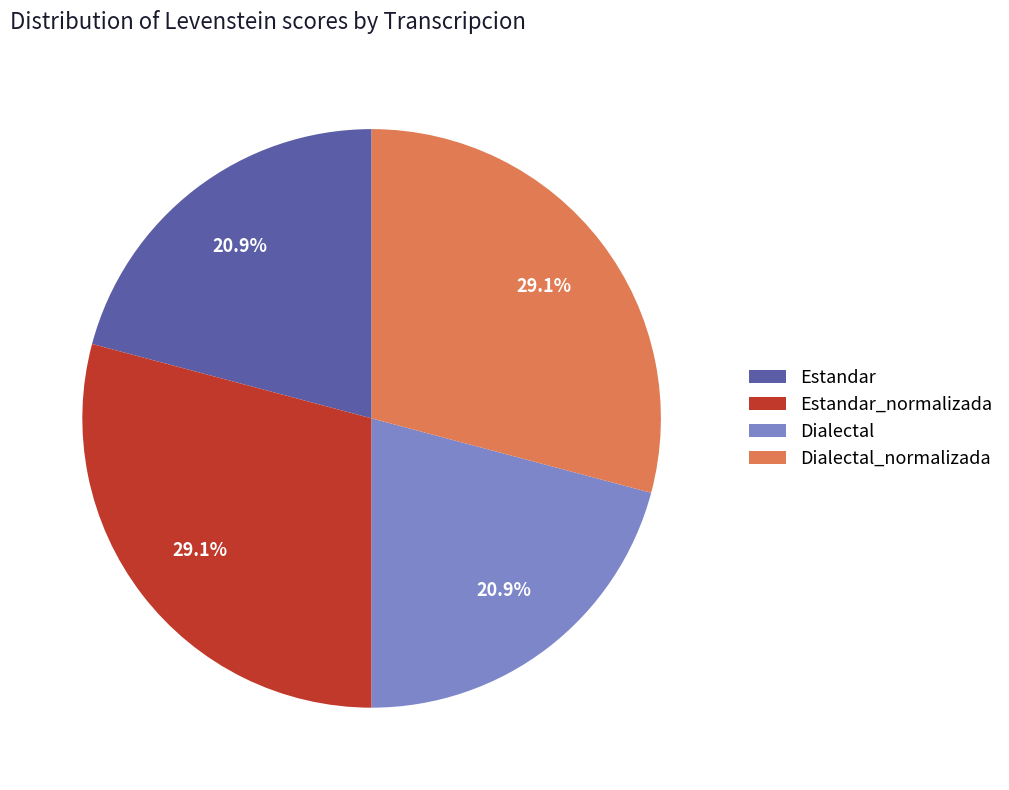

What is the total percentage of Estandar and Dialectal_normalizada?

50.0%